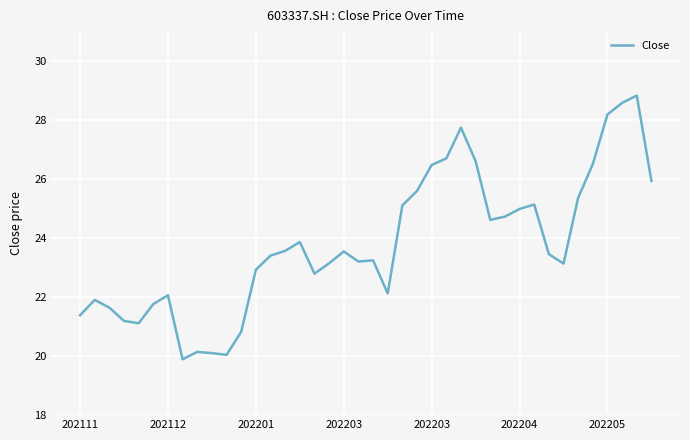

What is the maximum value shown in the chart?

28.8